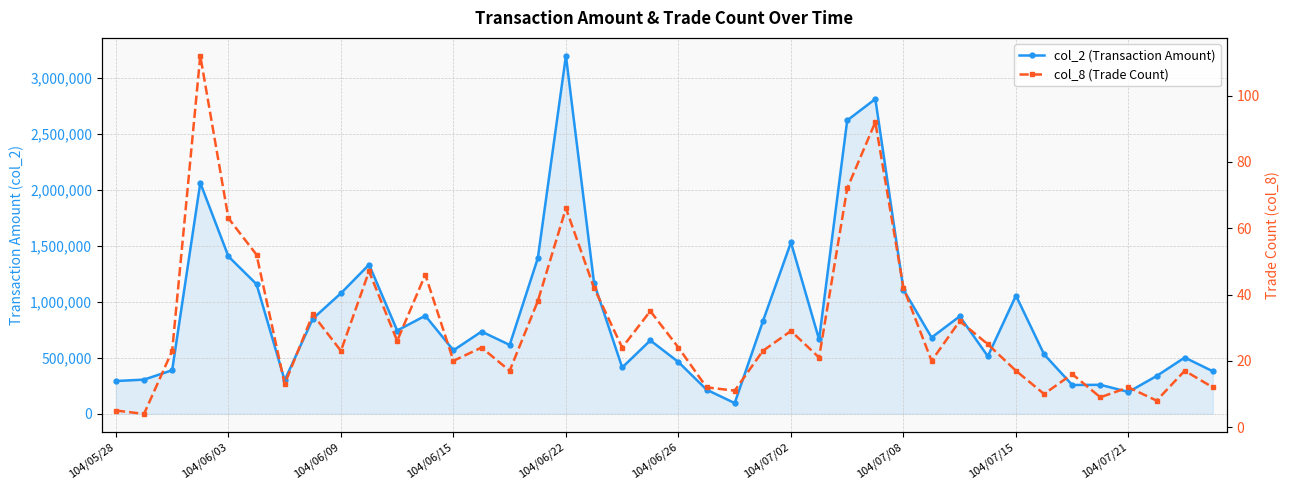

True or false: col_2 (Transaction Amount) and col_8 (Trade Count) intersect in this chart.

False